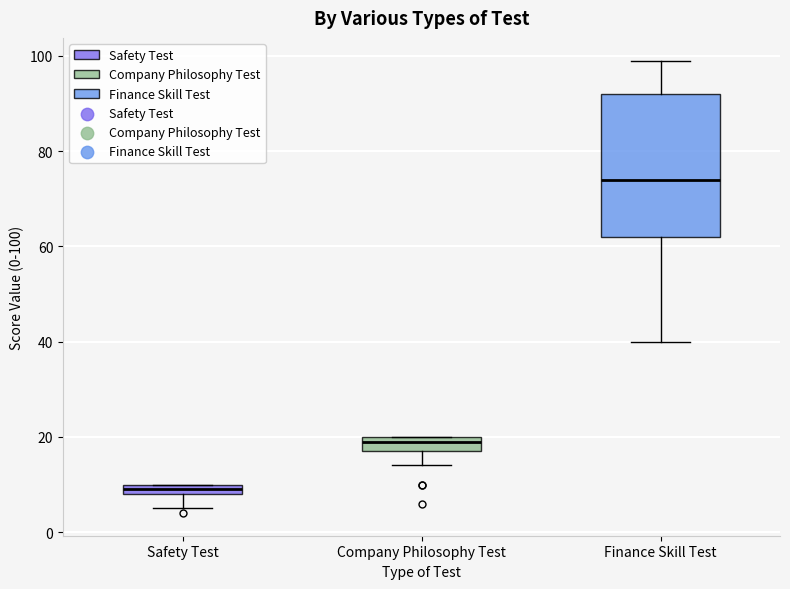

Comparing the boxes themselves (not the whiskers), which one is the tallest?

Finance Skill Test